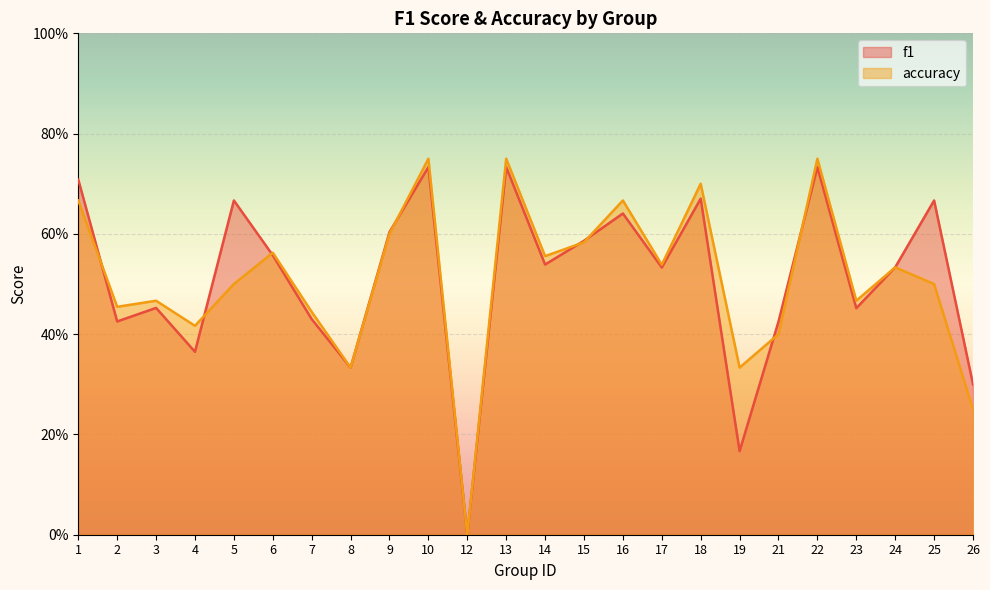

What is the difference between the maximum and minimum values in the accuracy series?

0.8